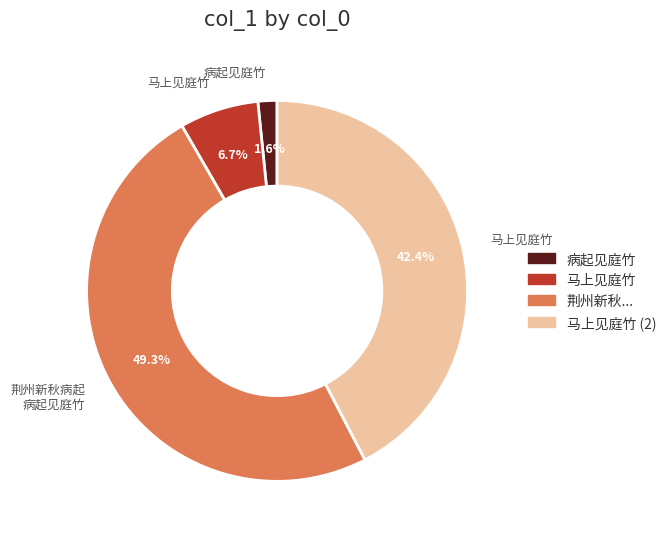

Does any single category account for the majority?

No